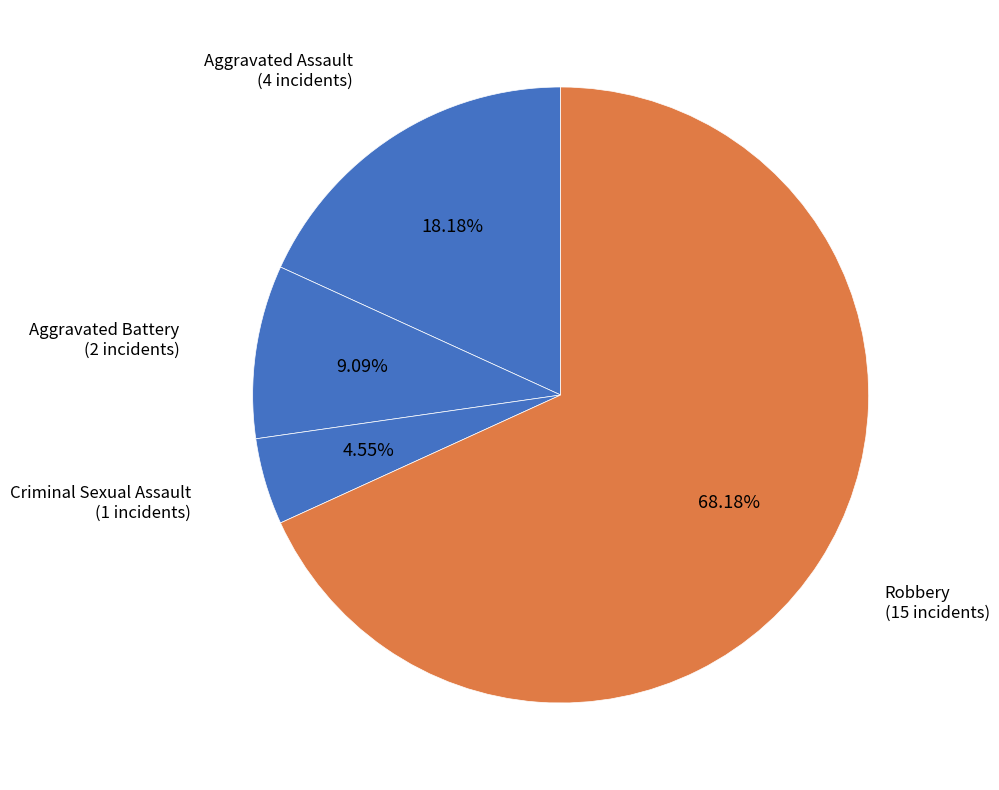

Which slice is the largest?

Robbery